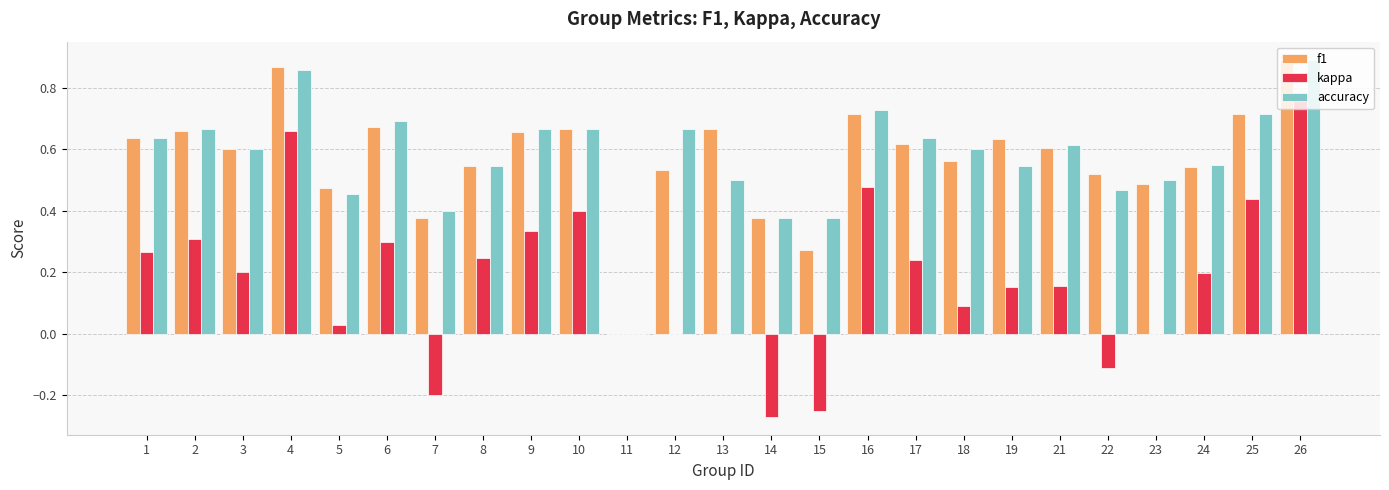

What is the sum of the accuracy values at 10 and 17?

1.3